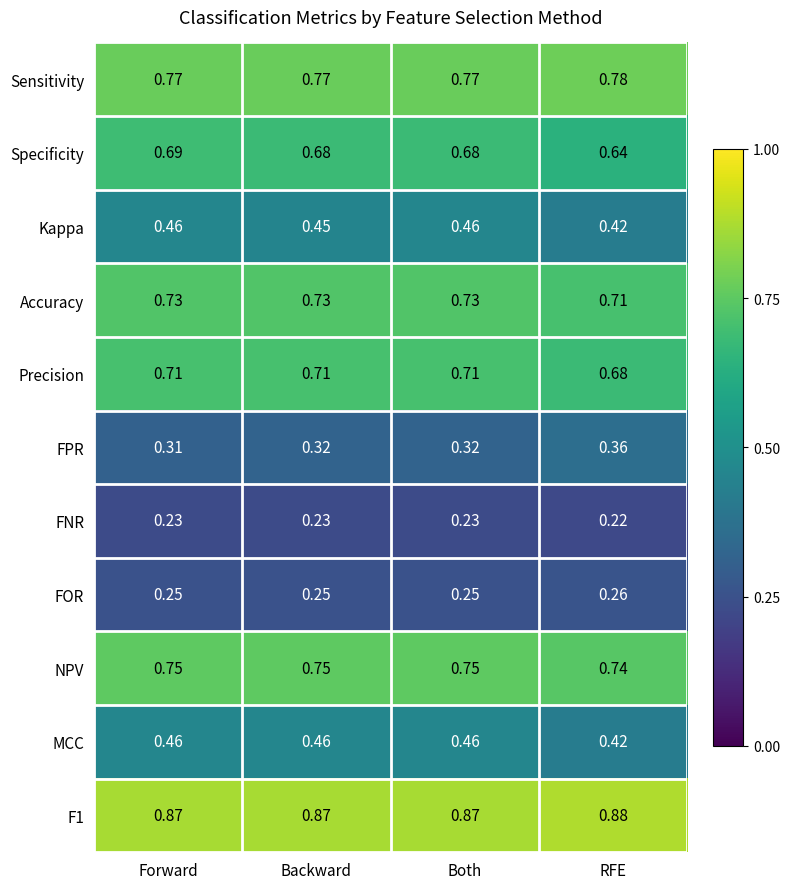

Which series has the largest total across all categories?

F1